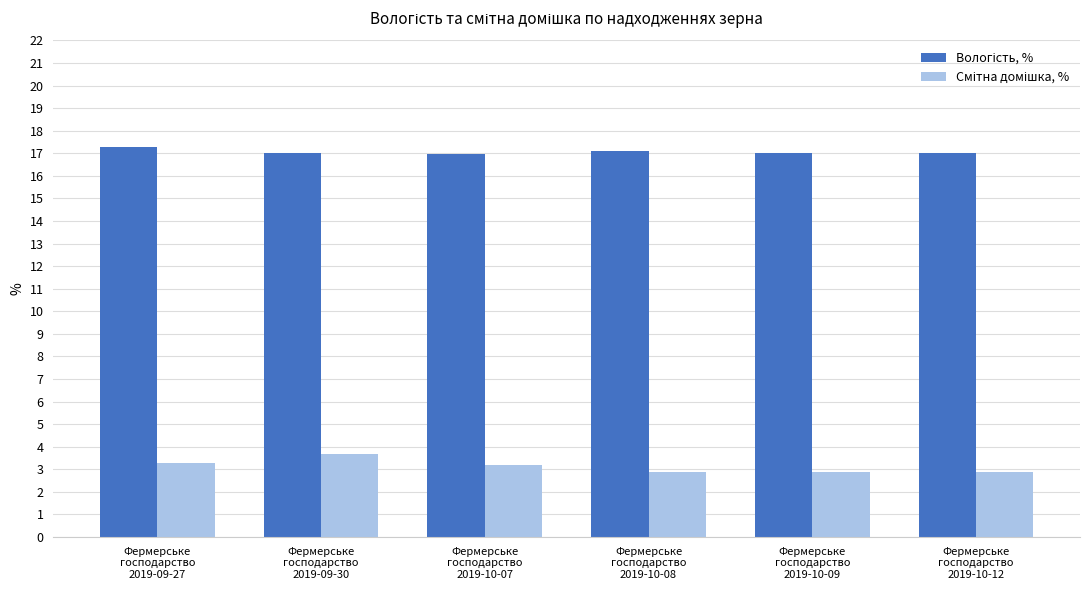

What is the greatest value displayed?

17.3